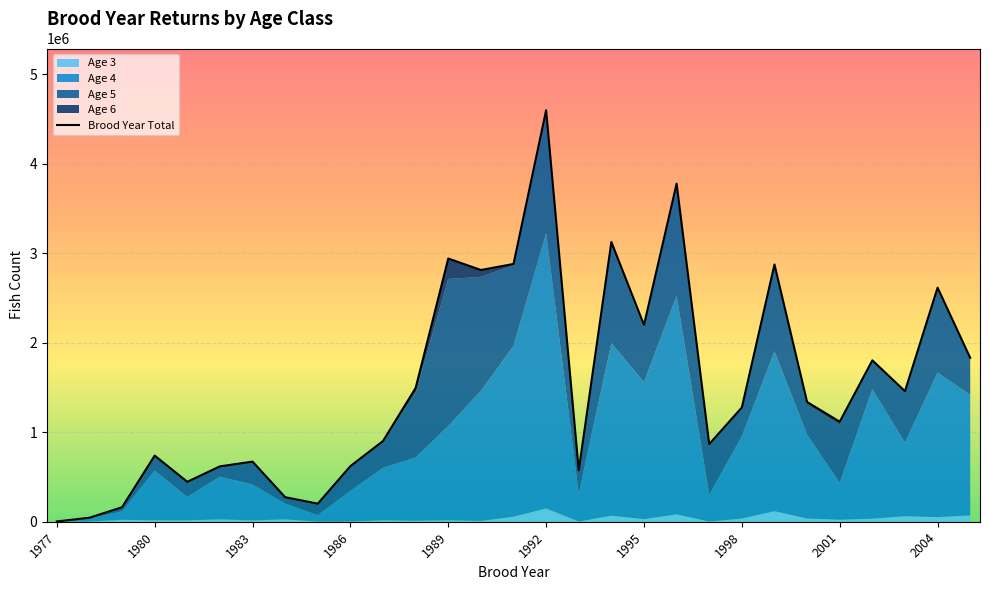

What position from the left is 1998?

22